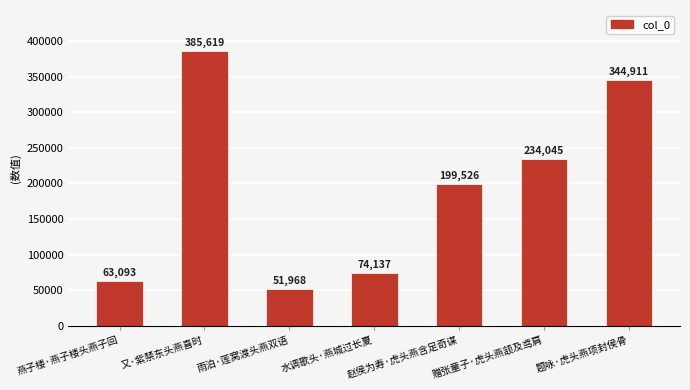

What is the average value?

193328